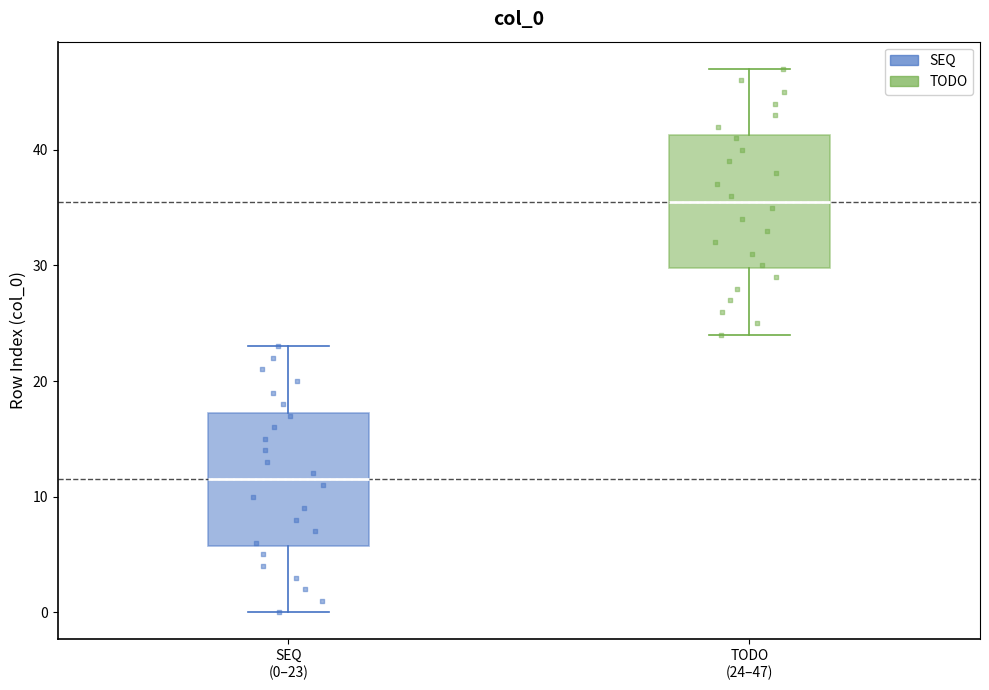

Reading left to right, read every box against the y-axis: the position of its median line, the range the box covers, and the ends of its whiskers. The values are not printed on the chart, so give them approximately, as read against the axis.

SEQ (0–23): median 12, box 6 to 17, whiskers 0 to 23
TODO (24–47): median 36, box 30 to 41, whiskers 24 to 47